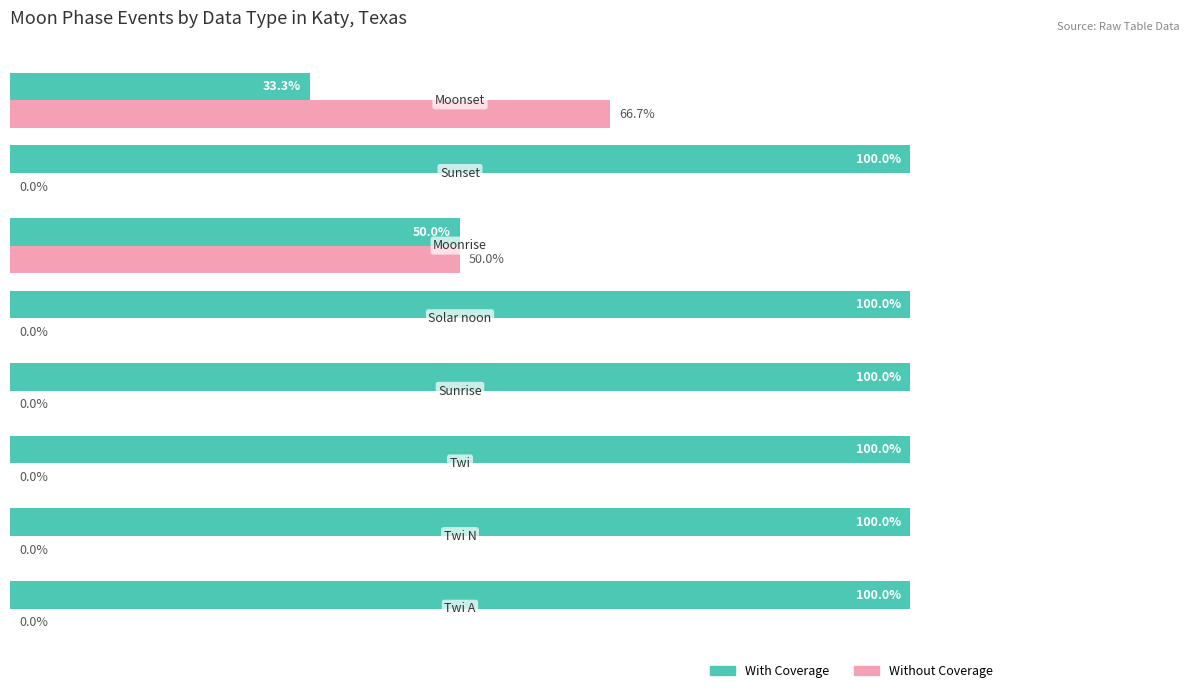

Which series has the largest total across all categories?

With Coverage